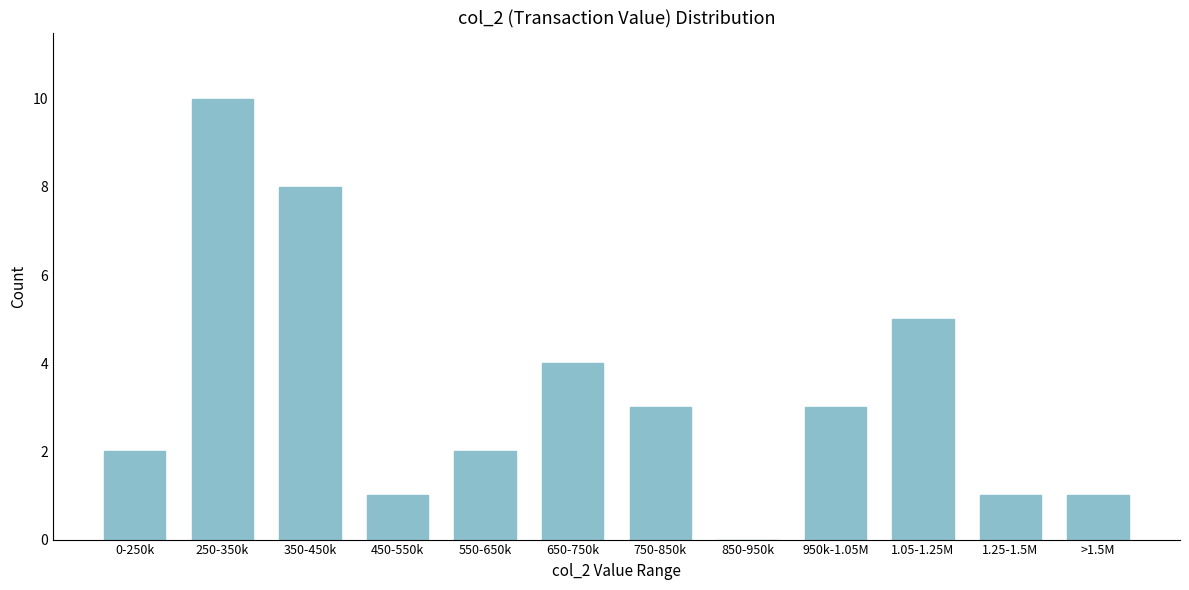

Reading left to right, what are all the values shown in this chart?

0-250k=2	250-350k=10	350-450k=8	450-550k=1	550-650k=2	650-750k=4	750-850k=3	850-950k=0	950k-1.05M=3	1.05-1.25M=5	1.25-1.5M=1	>1.5M=1